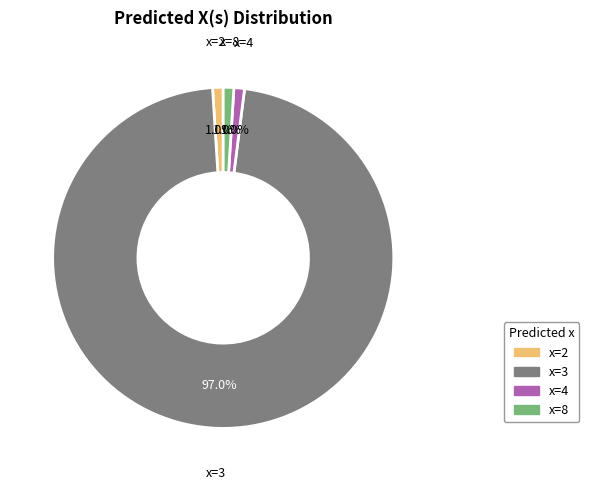

To the nearest percent, what is the average slice percentage?

25%